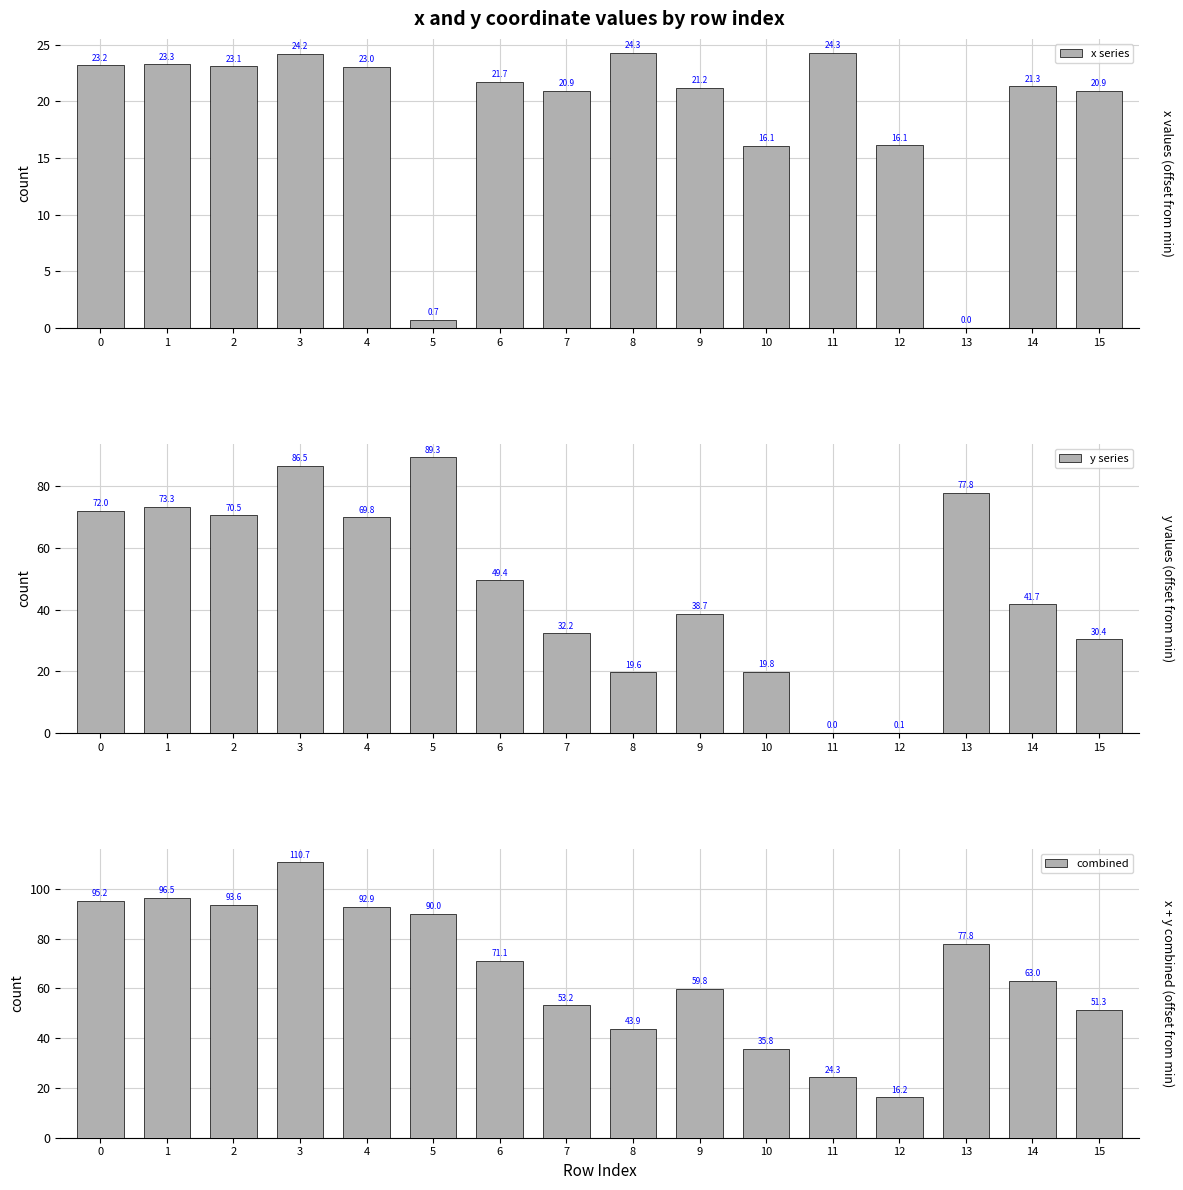

Does the chart contain stacked bars?

No